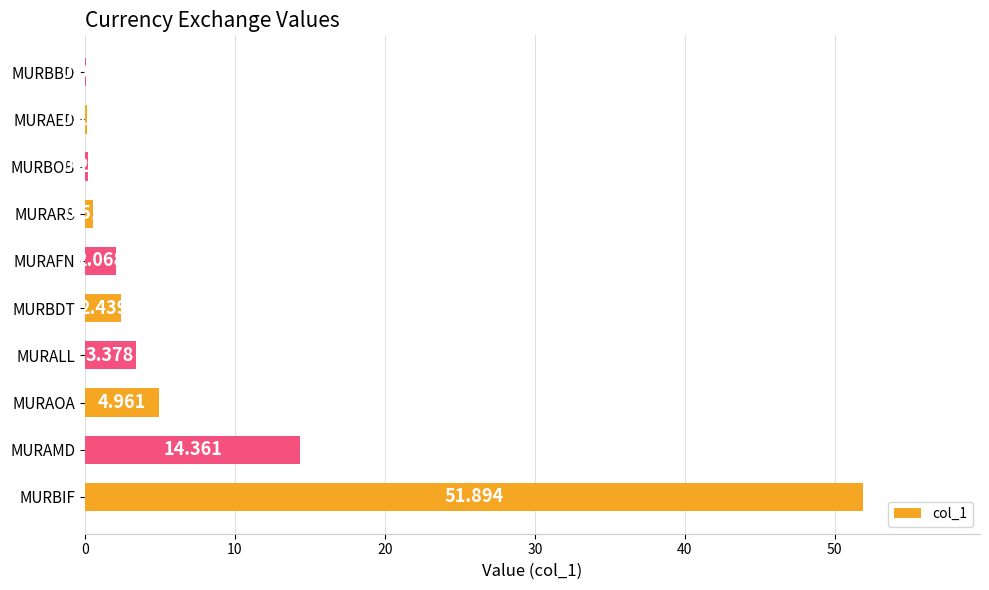

How many data points are above 2?

6